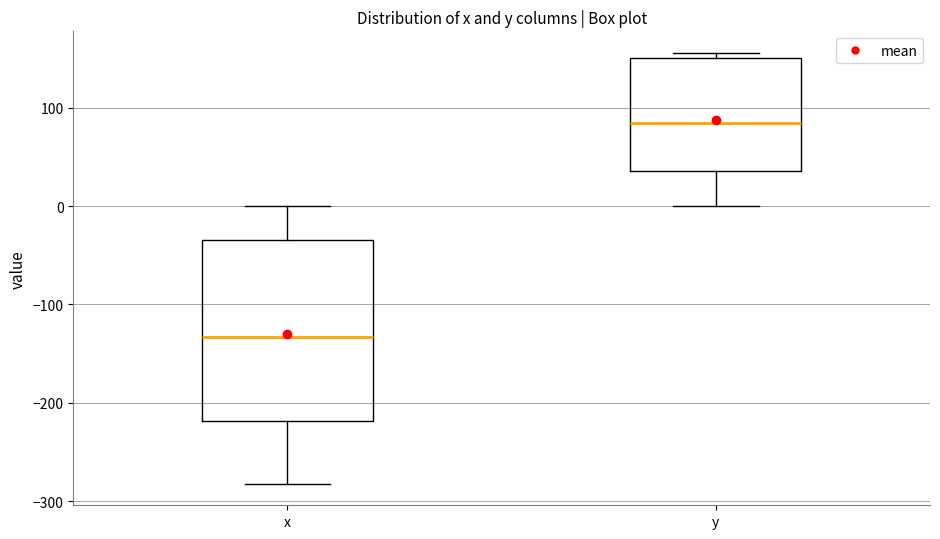

Where is the lower edge of the box for x on the y-axis? The values are not printed on the chart, so give them approximately, as read against the axis.

-220